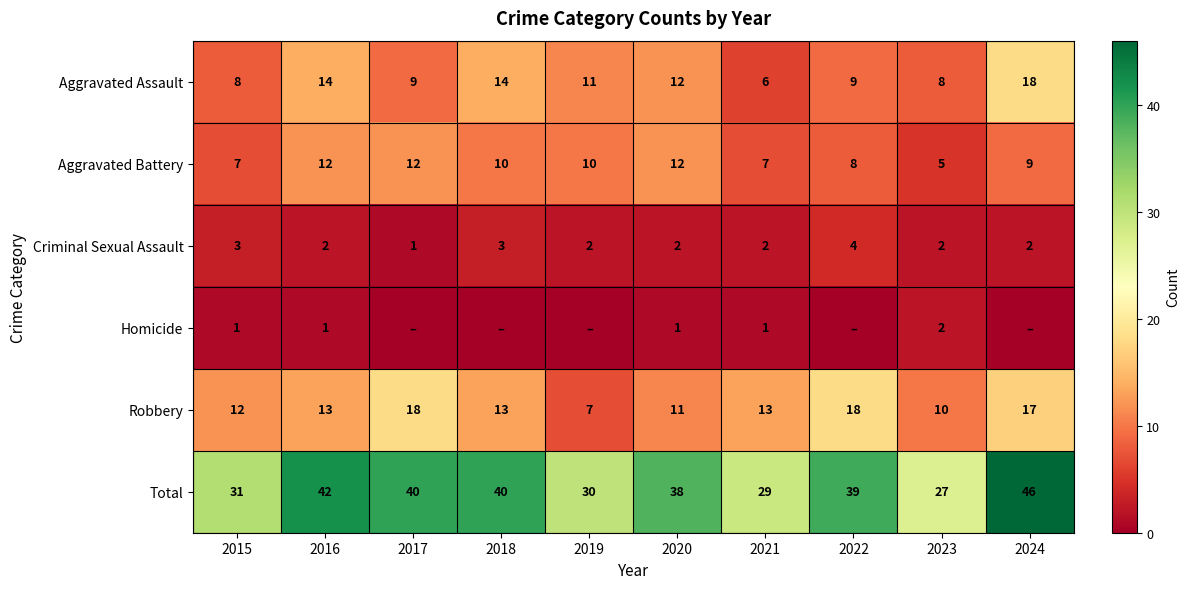

The Aggravated Assault series shows 14 at 2018. True or false?

True